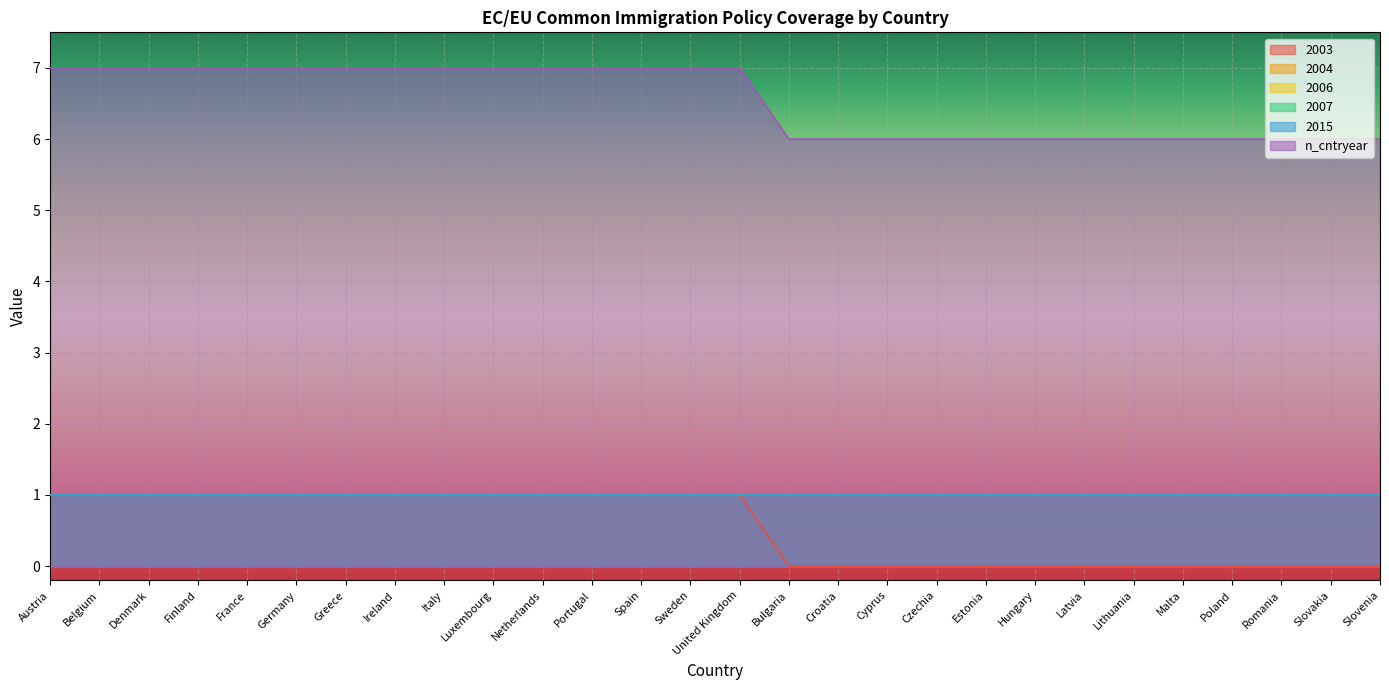

How many lines are shown in the chart?

6